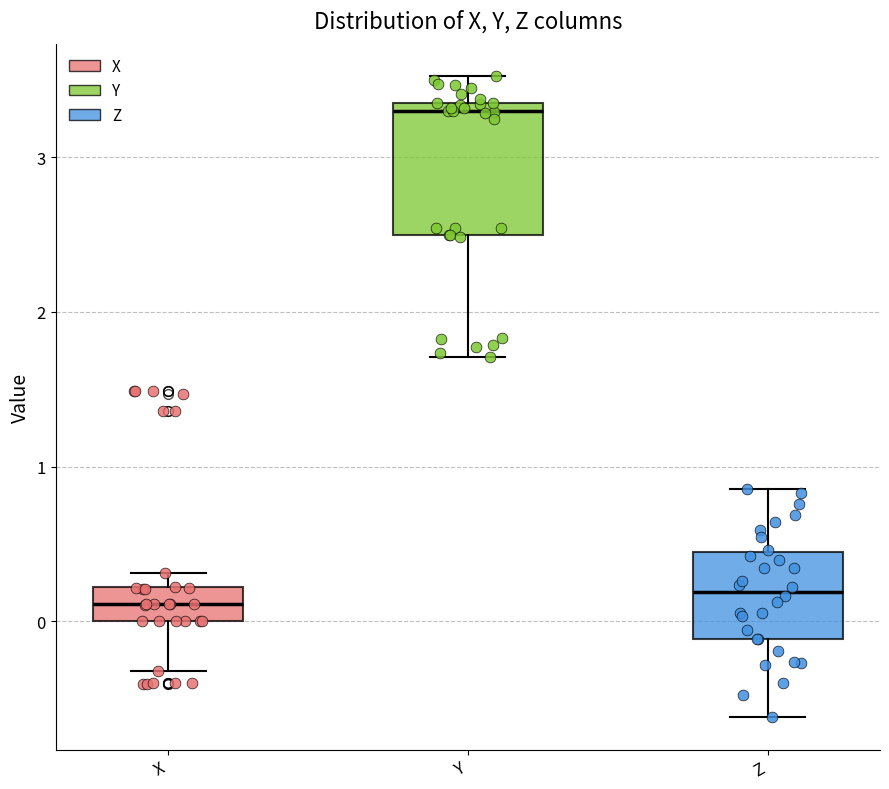

Reading left to right, read every box against the y-axis: the position of its median line, the range the box covers, and the ends of its whiskers. The values are not printed on the chart, so give them approximately, as read against the axis.

X: median 0.1, box 0.0 to 0.2, whiskers -0.3 to 0.3
Y: median 3.3, box 2.5 to 3.4, whiskers 1.7 to 3.5
Z: median 0.2, box -0.1 to 0.4, whiskers -0.6 to 0.9